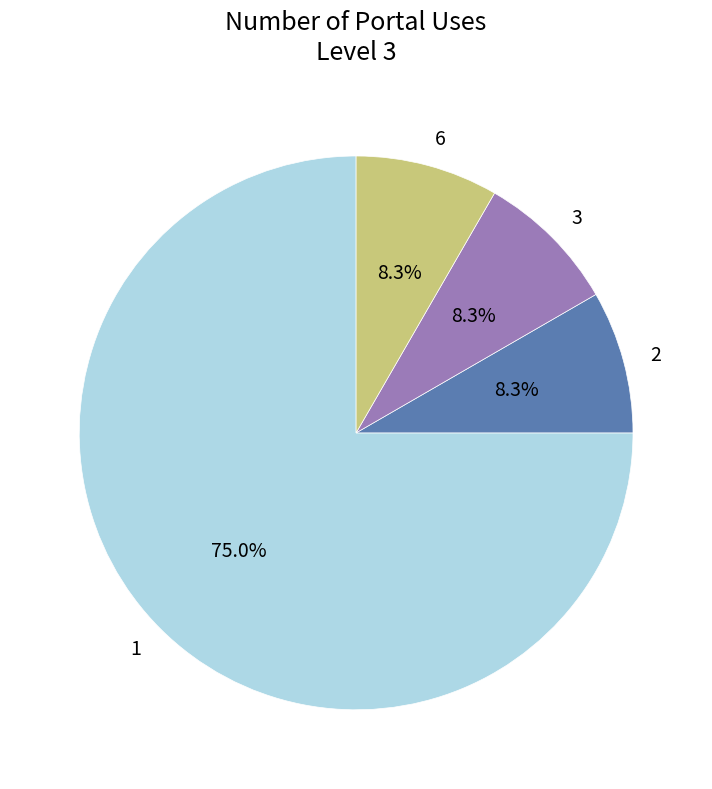

To the nearest percent, what is the difference between the largest and smallest slice percentages?

67%